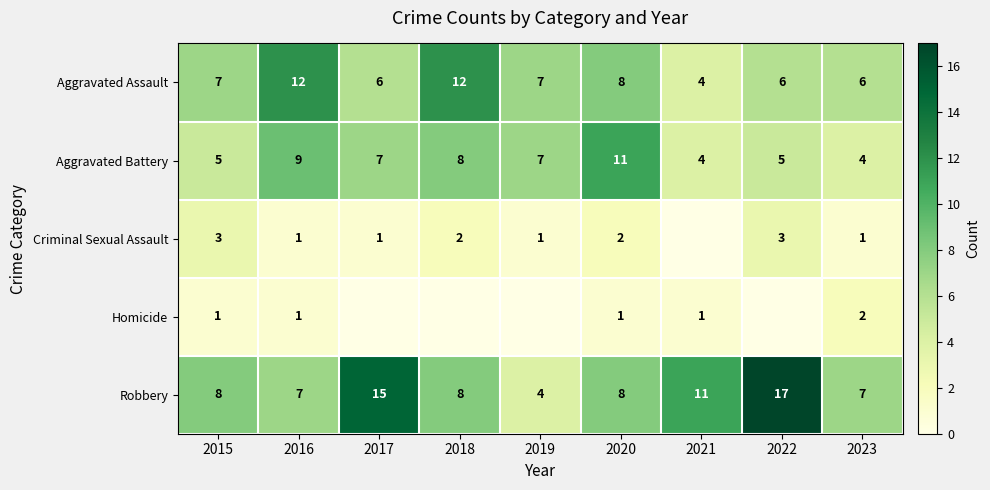

What is the highest value of the Aggravated Assault series?

12